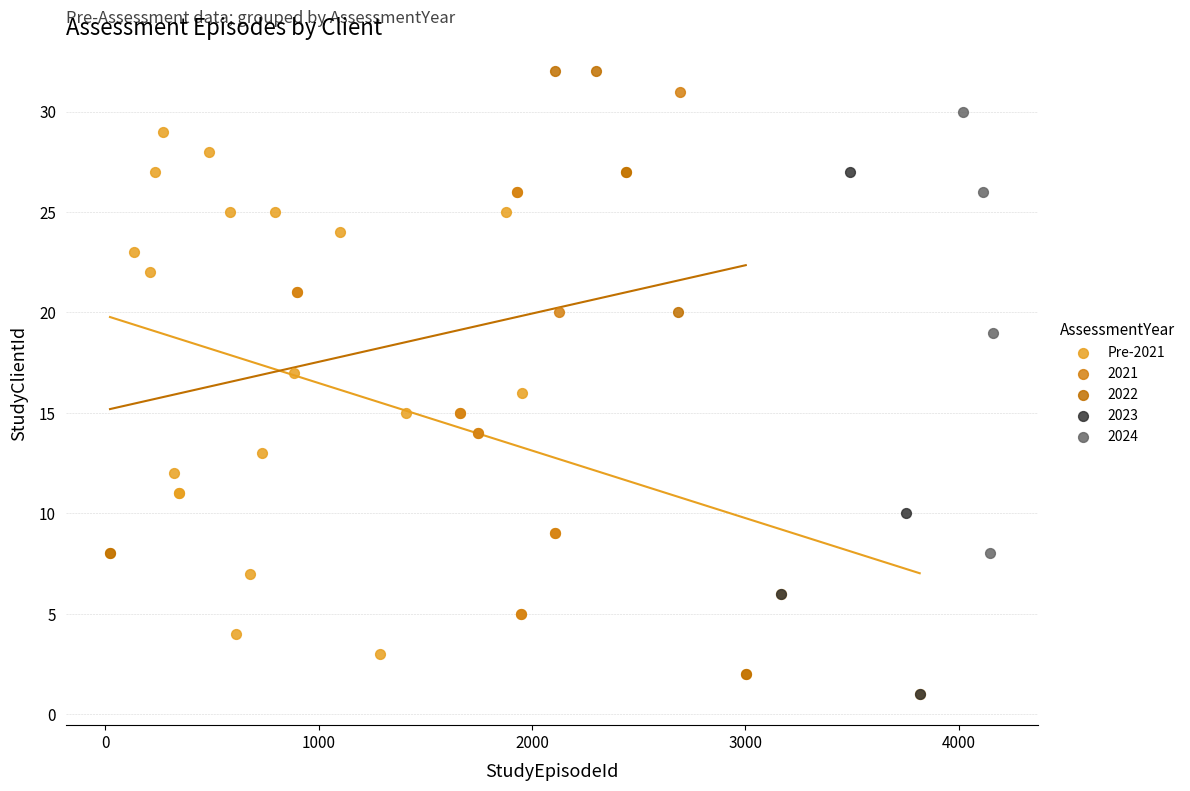

Which series has the largest Y range (max minus min)?

2022